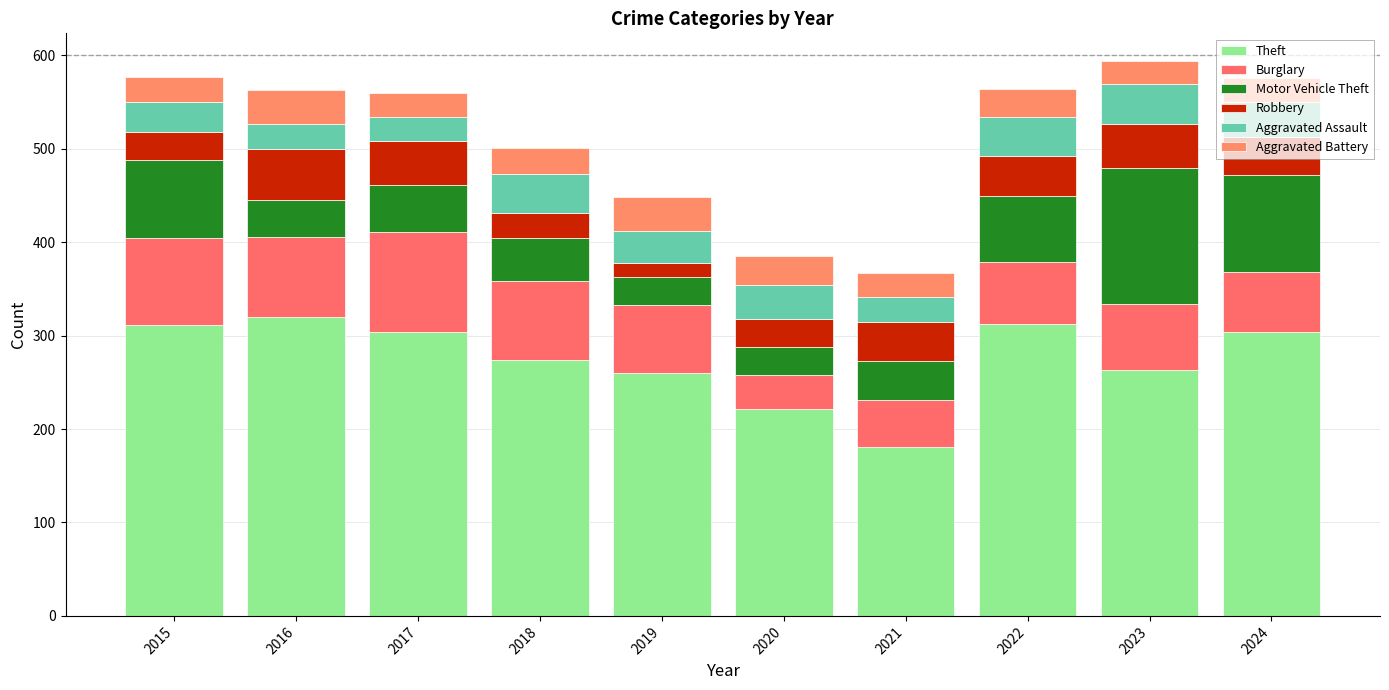

Count the number of categories in the chart.

10